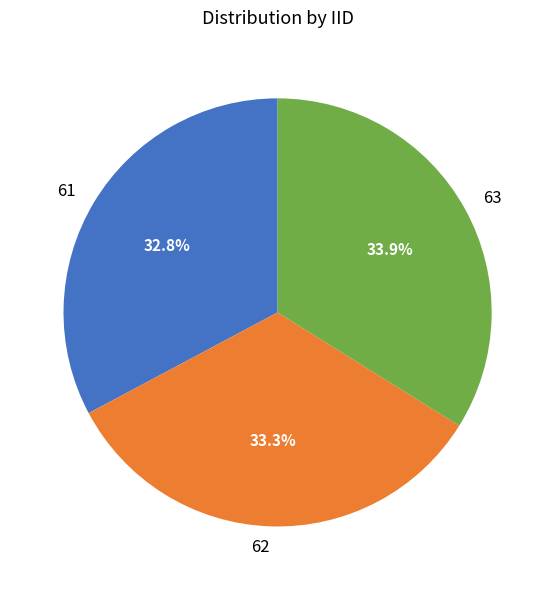

What is the total percentage of 62 and 61?

66.1%